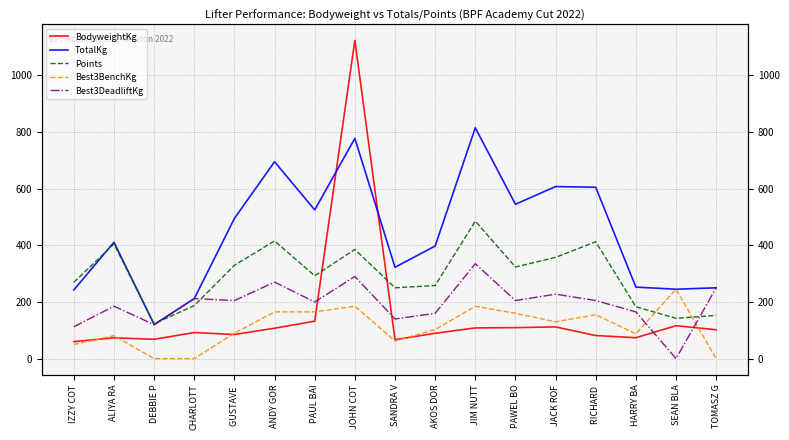

Reading right to left, extract all data points from this chart.

BodyweightKg: TOMASZ G=101.9	SEAN BLA=116.2	HARRY BA=73.8	RICHARD =81.5	JACK ROF=112.0	PAWEL BO=109.4	JIM NUTT=108.4	AKOS DOR=89.4	SANDRA V=66.9	JOHN COT=1123.6	PAUL BAI=132.2	ANDY GOR=107.4	GUSTAVE =85.1	CHARLOTT=92.1	DEBBIE P=68.2	ALIYA RA=73.5	IZZY COT=59.8
TotalKg: TOMASZ G=250.0	SEAN BLA=245.0	HARRY BA=252.5	RICHARD =605.0	JACK ROF=607.5	PAWEL BO=545.0	JIM NUTT=815.0	AKOS DOR=397.5	SANDRA V=322.5	JOHN COT=777.5	PAUL BAI=525.0	ANDY GOR=695.0	GUSTAVE =495.0	CHARLOTT=212.0	DEBBIE P=120.0	ALIYA RA=411.0	IZZY COT=242.5
Points: TOMASZ G=152.7	SEAN BLA=142.2	HARRY BA=183.0	RICHARD =412.7	JACK ROF=357.4	PAWEL BO=323.4	JIM NUTT=485.4	AKOS DOR=257.9	SANDRA V=250.2	JOHN COT=385.4	PAUL BAI=292.5	ANDY GOR=415.4	GUSTAVE =329.6	CHARLOTT=187.1	DEBBIE P=123.2	ALIYA RA=404.6	IZZY COT=269.4
Best3BenchKg: TOMASZ G=0.0	SEAN BLA=245.0	HARRY BA=87.5	RICHARD =155.0	JACK ROF=130.0	PAWEL BO=160.0	JIM NUTT=185.0	AKOS DOR=102.5	SANDRA V=62.5	JOHN COT=185.0	PAUL BAI=165.0	ANDY GOR=165.0	GUSTAVE =90.0	CHARLOTT=0.0	DEBBIE P=0.0	ALIYA RA=81.0	IZZY COT=50.0
Best3DeadliftKg: TOMASZ G=250.0	SEAN BLA=0.0	HARRY BA=165.0	RICHARD =205.0	JACK ROF=227.5	PAWEL BO=205.0	JIM NUTT=335.0	AKOS DOR=160.0	SANDRA V=140.0	JOHN COT=290.0	PAUL BAI=200.0	ANDY GOR=270.0	GUSTAVE =205.0	CHARLOTT=212.0	DEBBIE P=120.0	ALIYA RA=185.0	IZZY COT=112.5